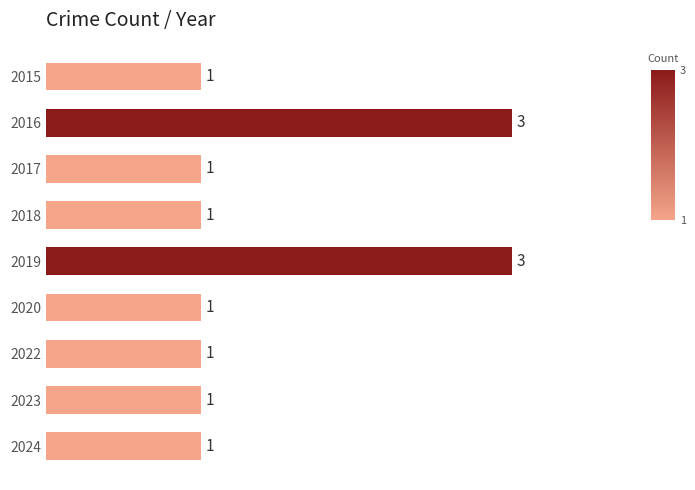

What is the difference between the maximum and minimum values?

2